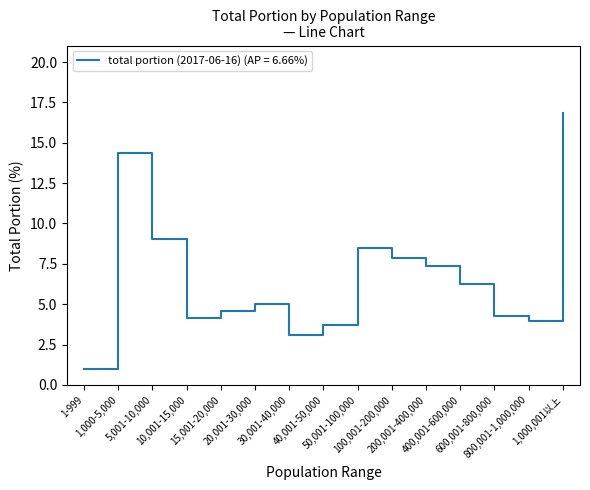

Count the number of categories in the chart.

15